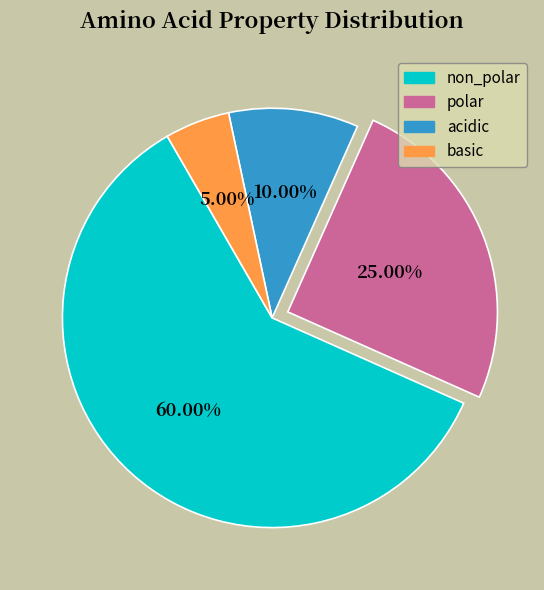

Rank the categories by value from lowest to highest.

basic, acidic, polar, non_polar